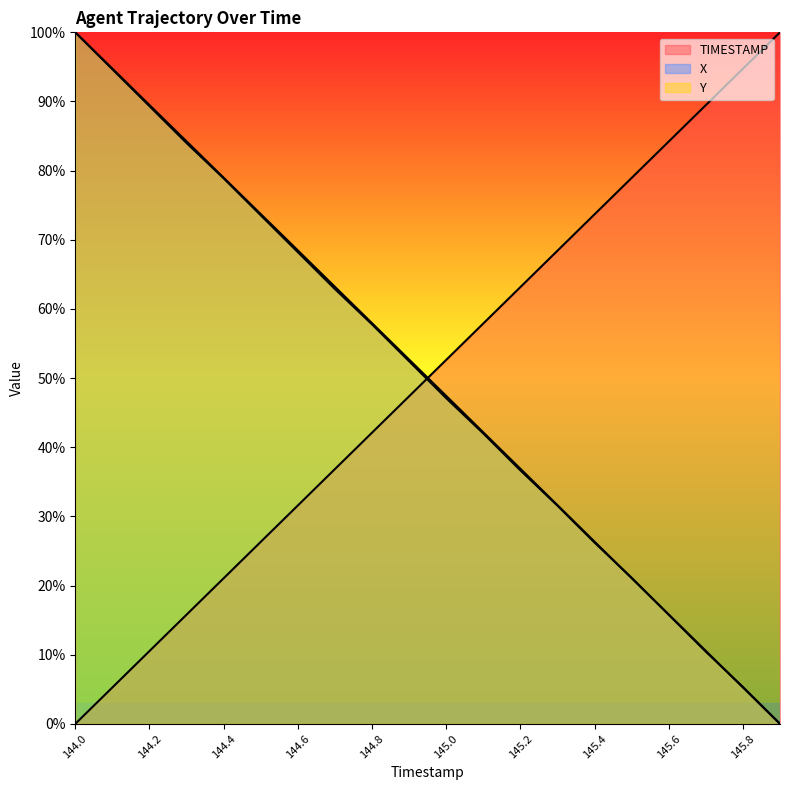

At how many categories does at least one series exceed 72?

12